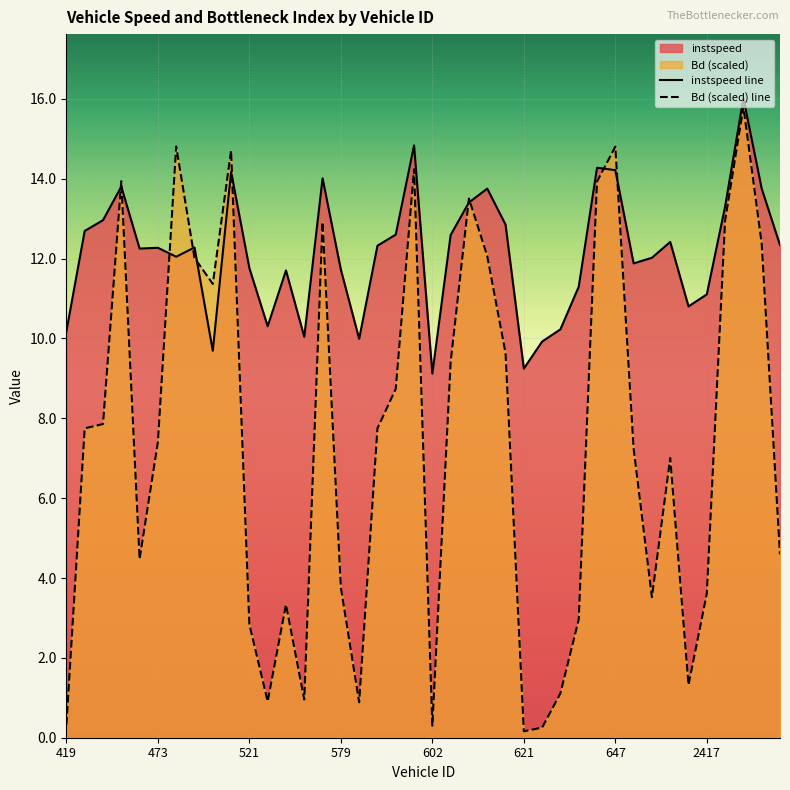

What is the label of the 12th point from the left?

11